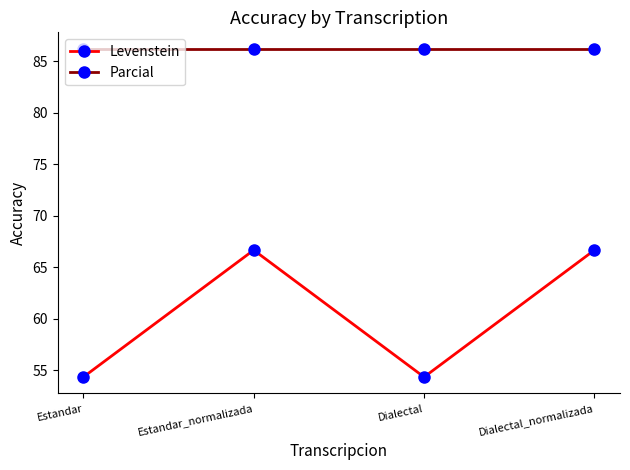

The Parcial series shows 86.2 at Dialectal_normalizada. True or false?

True